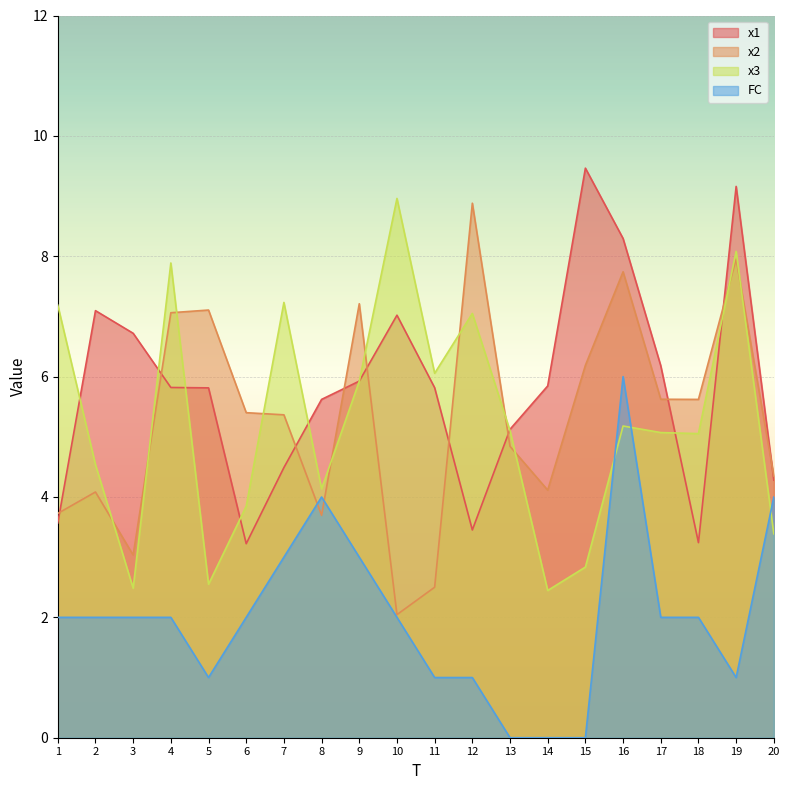

How many interior local valleys does the x3 series have?

6